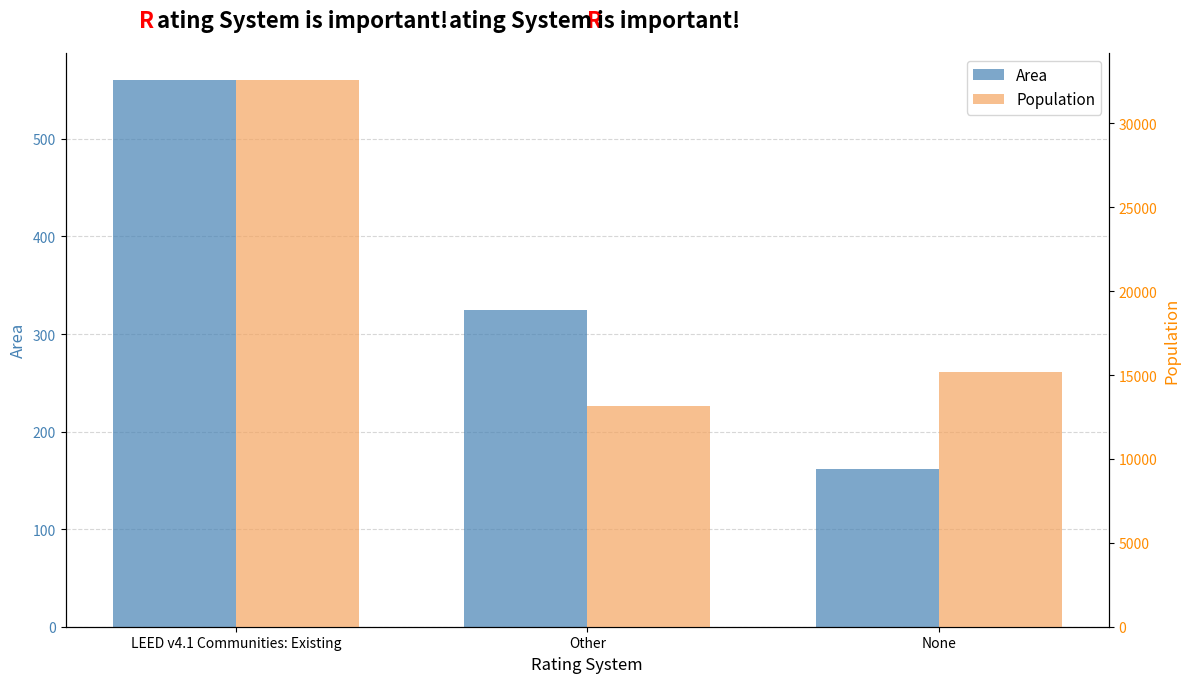

What is the label of the 2nd bar from the right?

Other